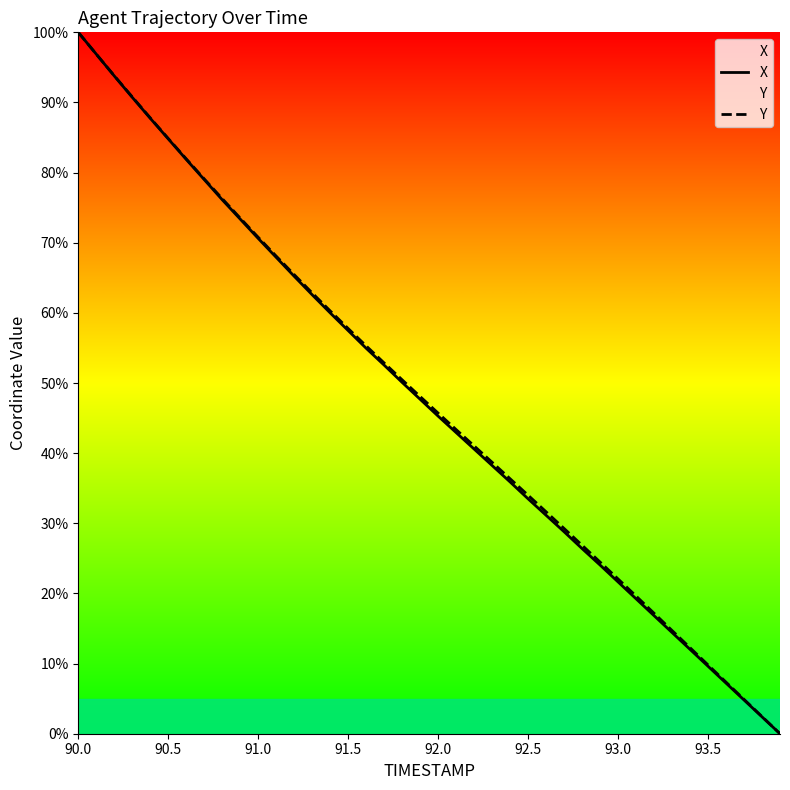

How many lines are shown in the chart?

2